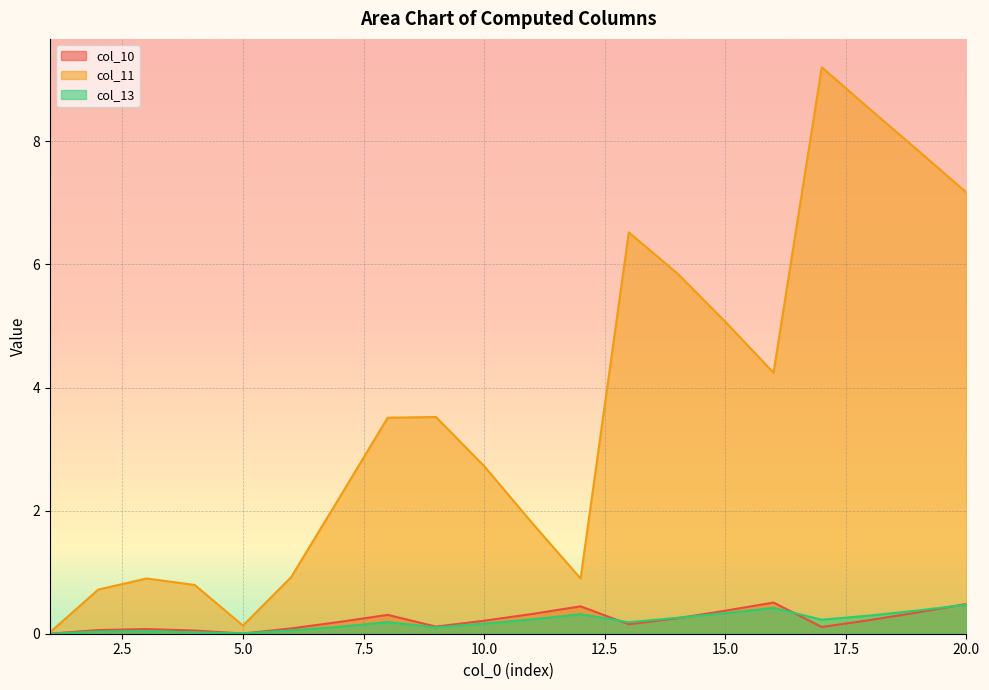

At which category does col_13 reach its first local peak?

3